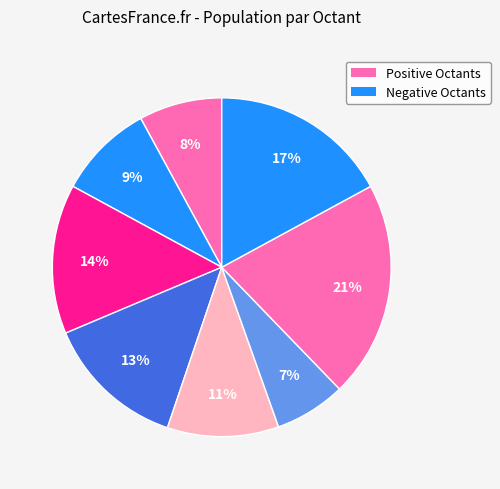

Count the number of slices in the pie.

8